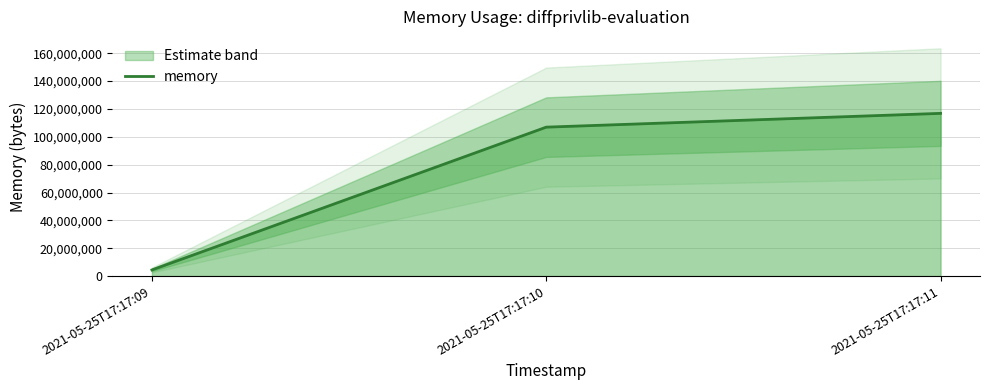

The chart shows a value of 176414644 at 2021-05-25T17:17:11. True or false?

False